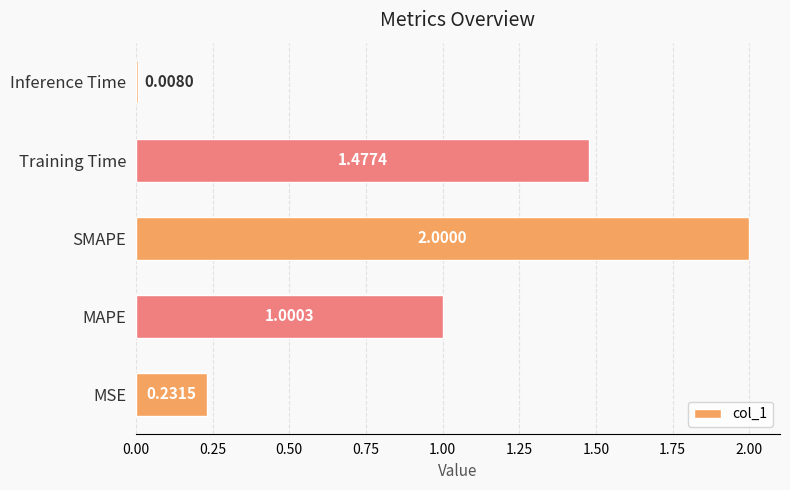

What is the greatest value displayed?

2.0